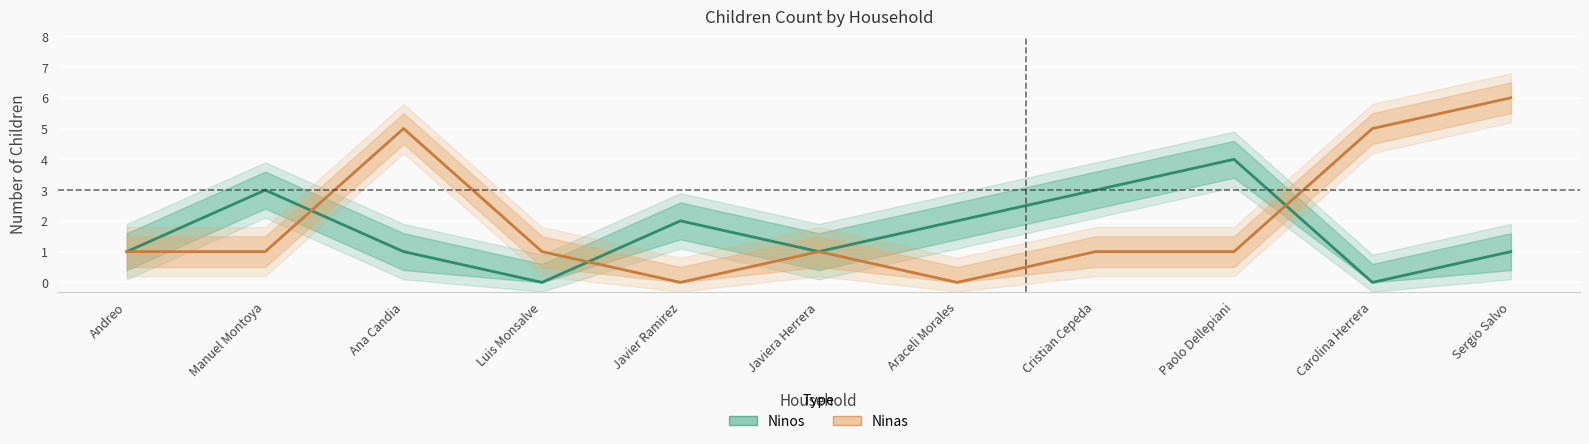

Reading left to right, what are all the values shown in this chart?

Ninos: 1	3	1	0	2	1	2	3	4	0	1
Ninas: 1	1	5	1	0	1	0	1	1	5	6